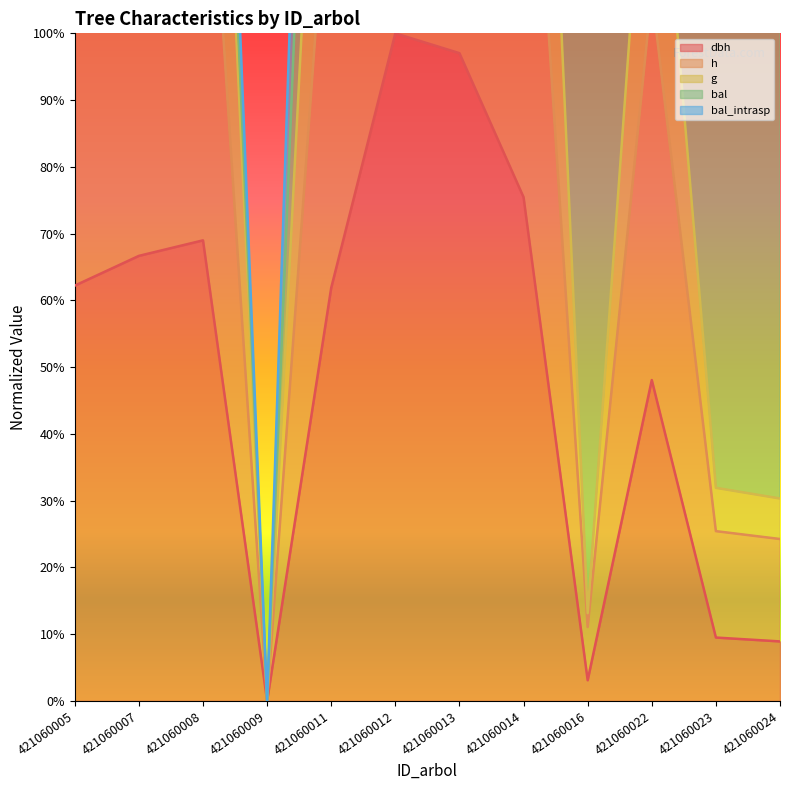

True or false: dbh and h cross at least once.

False